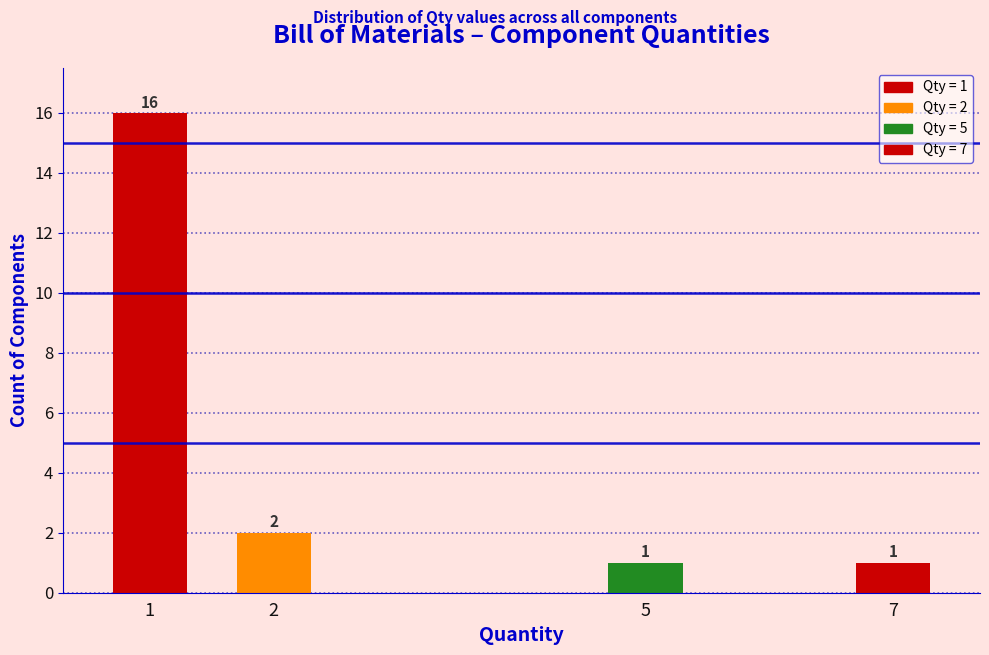

Reading left to right, what are all the values shown in this chart?

16	2	1	1